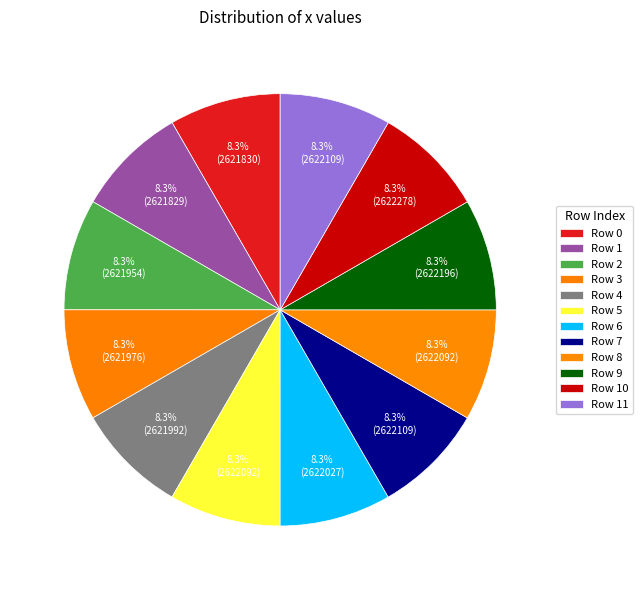

Does any single category account for the majority?

No